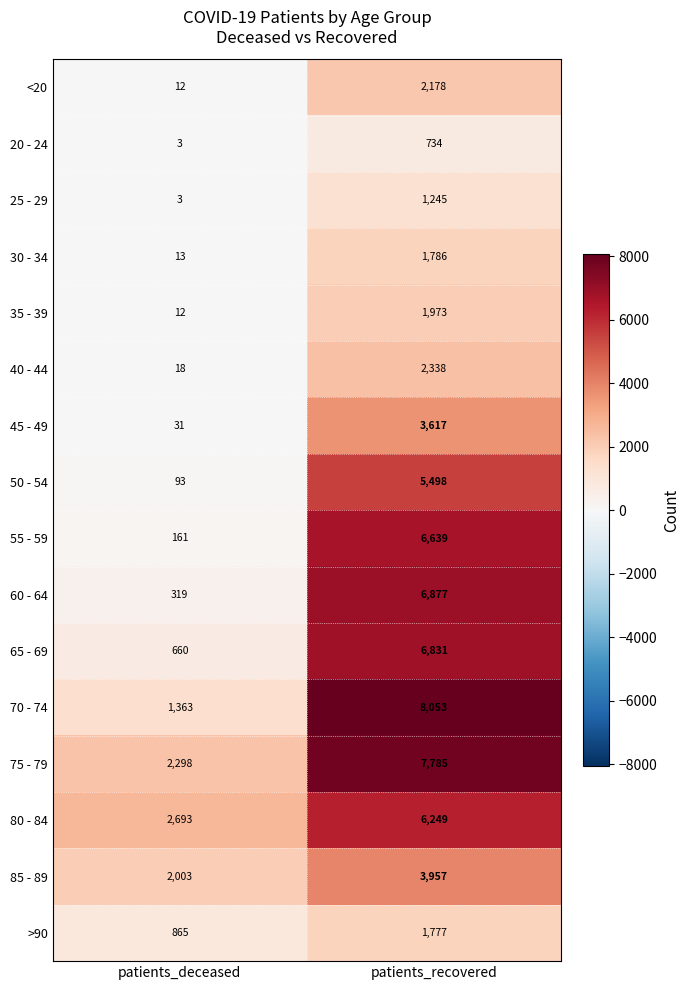

What is the average value of the 80 - 84 series?

4471